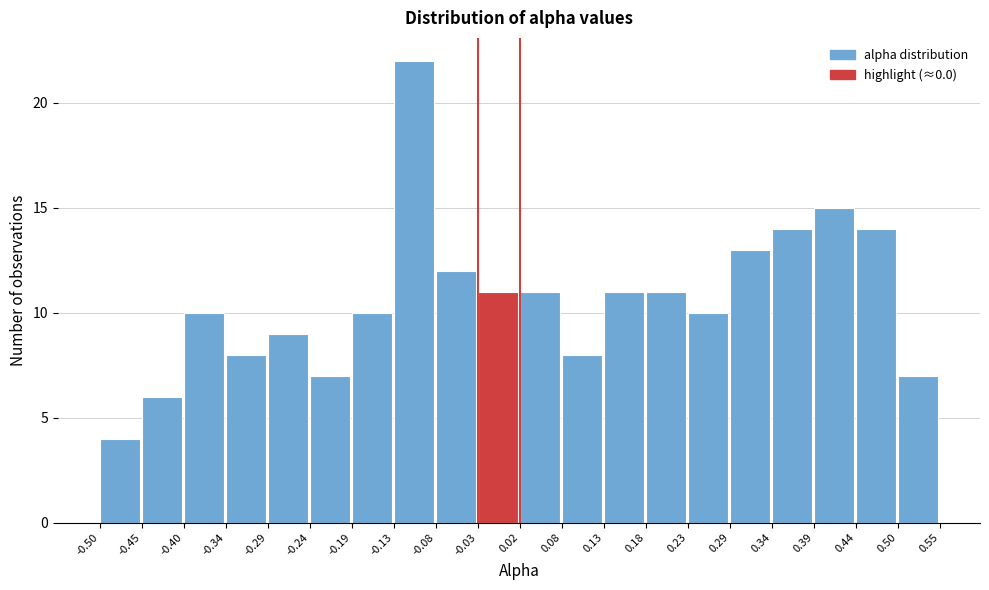

Reading left to right, transcribe this chart: for each bar, give the range it covers on the x-axis and its height. The values are not printed on the chart, so give them approximately, as read against the axis.

-0.50 to -0.45: 4
-0.45 to -0.40: 6
-0.40 to -0.34: 10
-0.34 to -0.29: 8
-0.29 to -0.24: 9
-0.24 to -0.19: 7
-0.19 to -0.13: 10
-0.13 to -0.08: 22
-0.08 to -0.03: 12
-0.03 to 0.02: 11
0.02 to 0.08: 11
0.08 to 0.13: 8
0.13 to 0.18: 11
0.18 to 0.23: 11
0.23 to 0.29: 10
0.29 to 0.34: 13
0.34 to 0.39: 14
0.39 to 0.44: 15
0.44 to 0.50: 14
0.50 to 0.55: 7